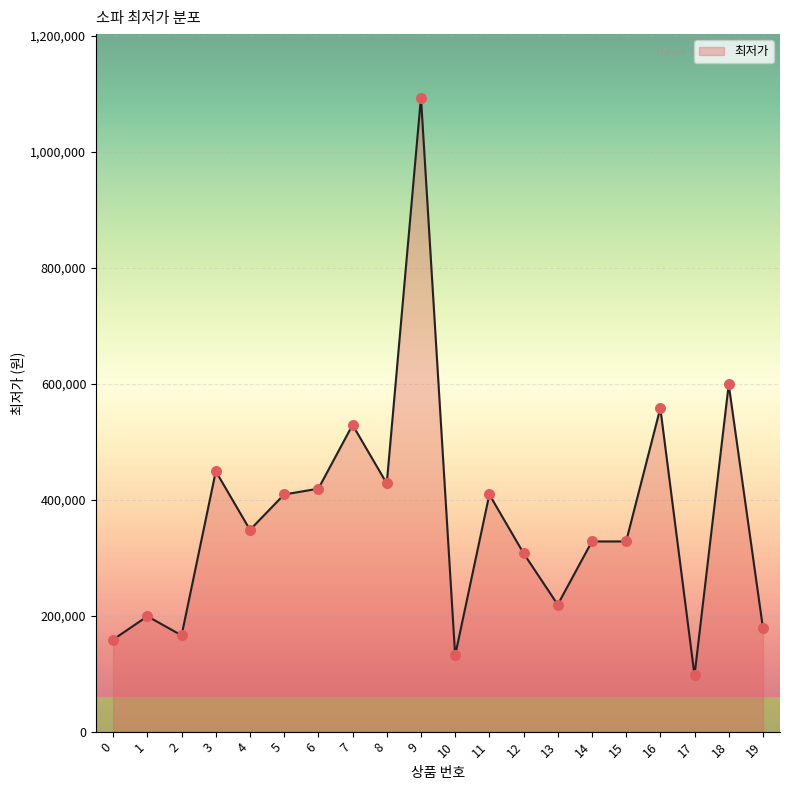

Between 7 and 17, which is larger?

7